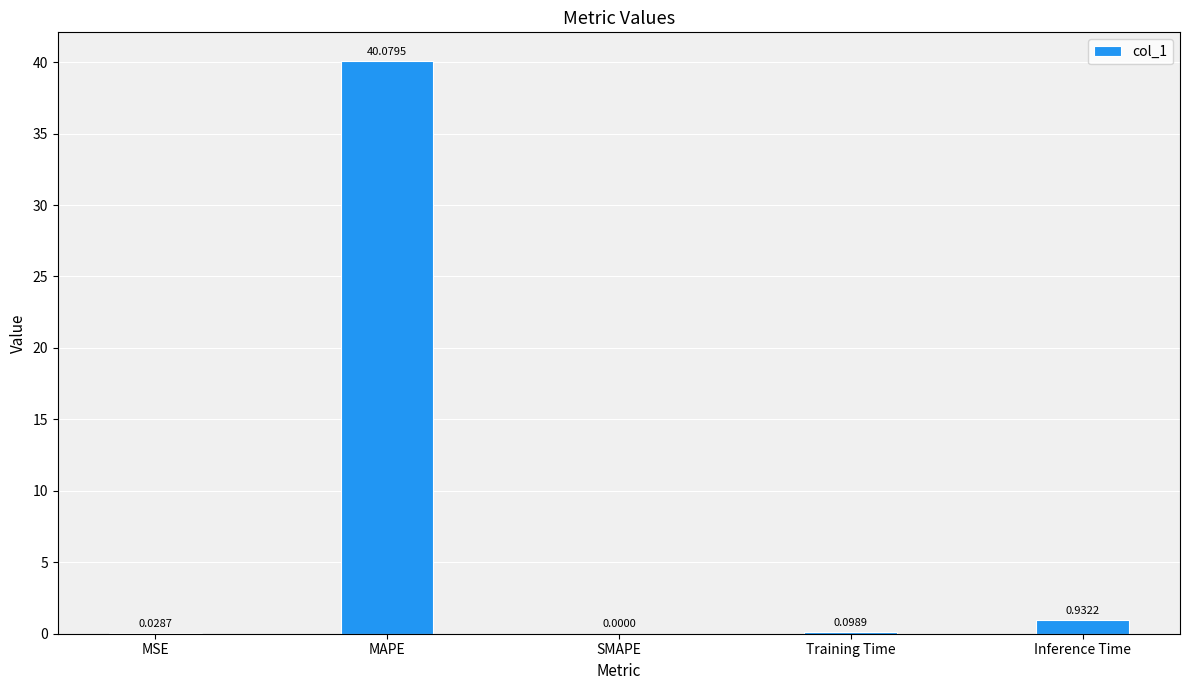

True or false: the data shows 0.0 at MSE.

True